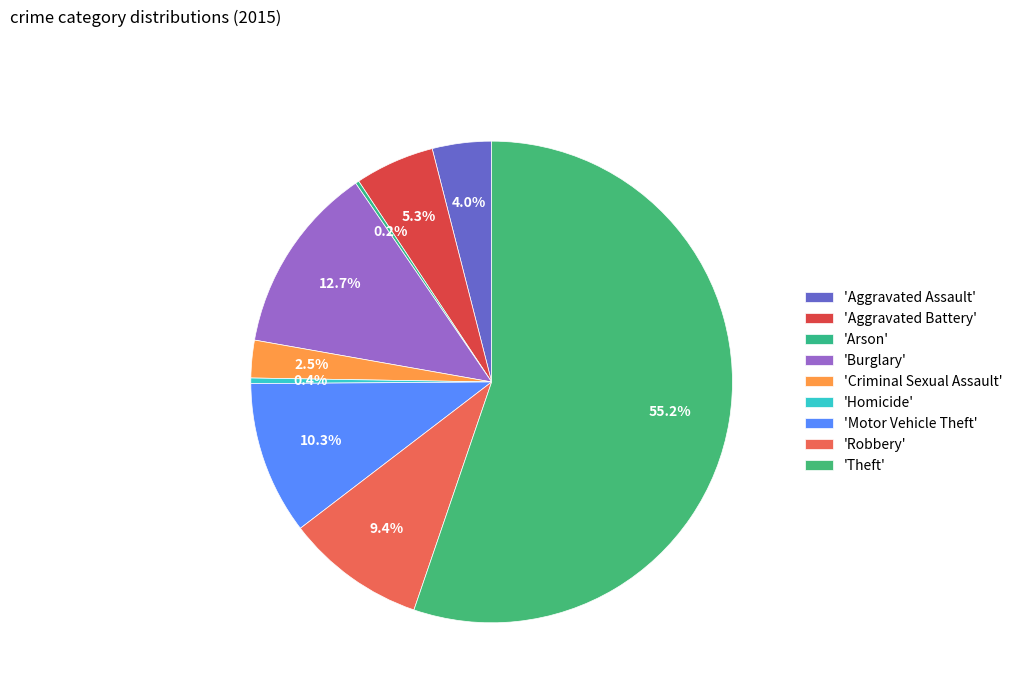

Does any single category account for the majority?

Yes